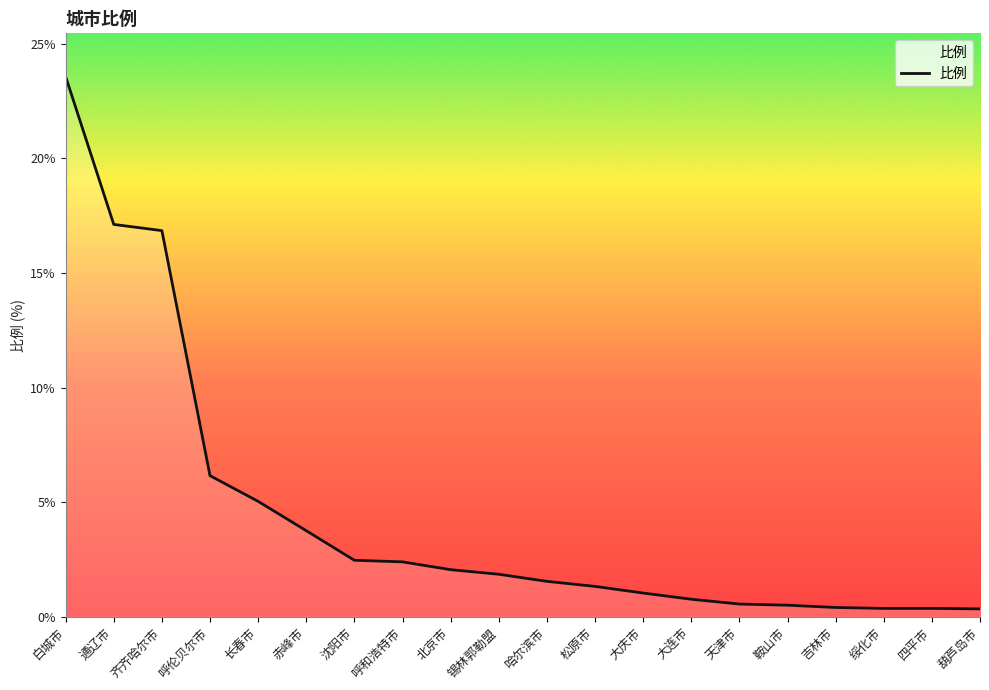

Which has a higher value, 四平市 or 赤峰市?

赤峰市